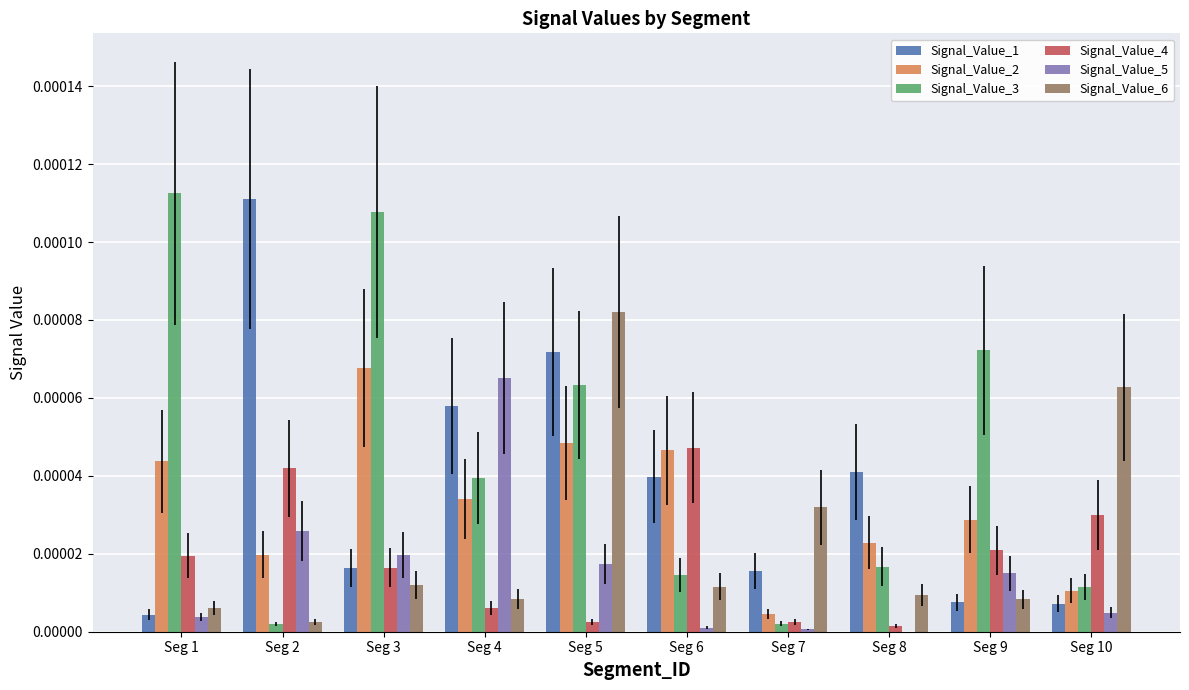

Are the bars horizontal?

No